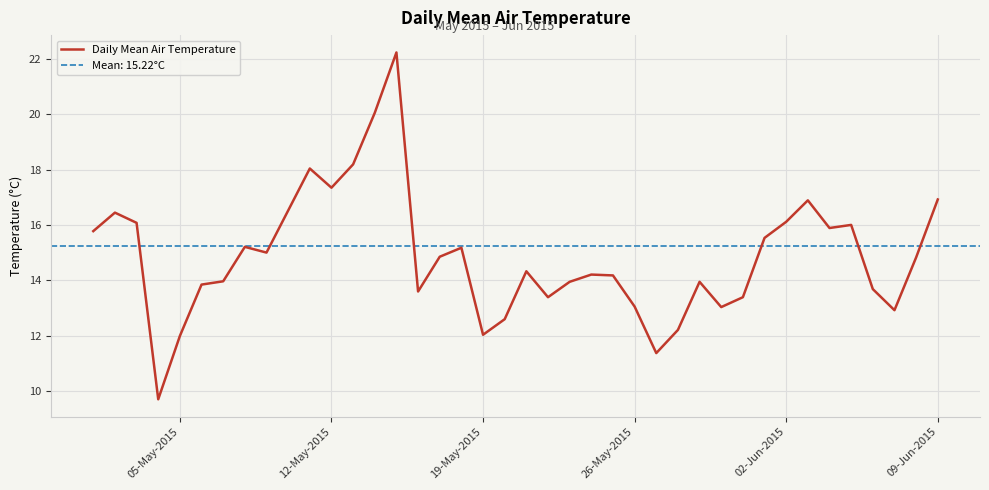

What is the lowest value of the Daily Mean Air Temperature series?

9.7